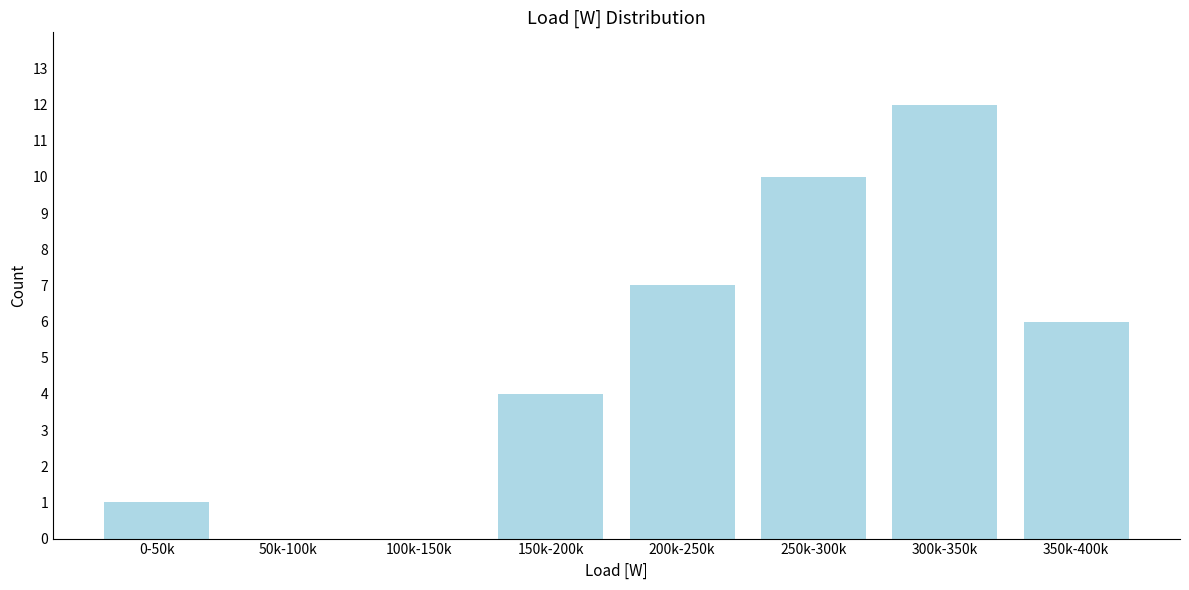

Reading right to left, transcribe all the data shown in this chart.

350k-400k=6	300k-350k=12	250k-300k=10	200k-250k=7	150k-200k=4	100k-150k=0	50k-100k=0	0-50k=1